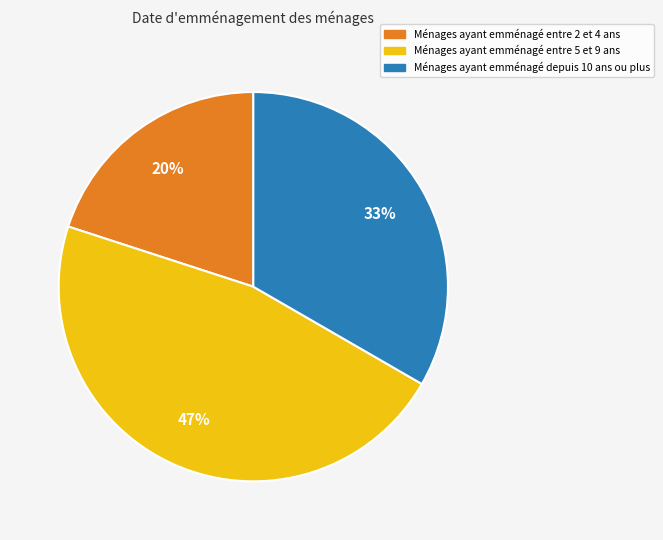

Is the sum of Ménages ayant emménagé entre 2 et 4 ans and Ménages ayant emménagé depuis 10 ans ou plus greater than half?

Yes